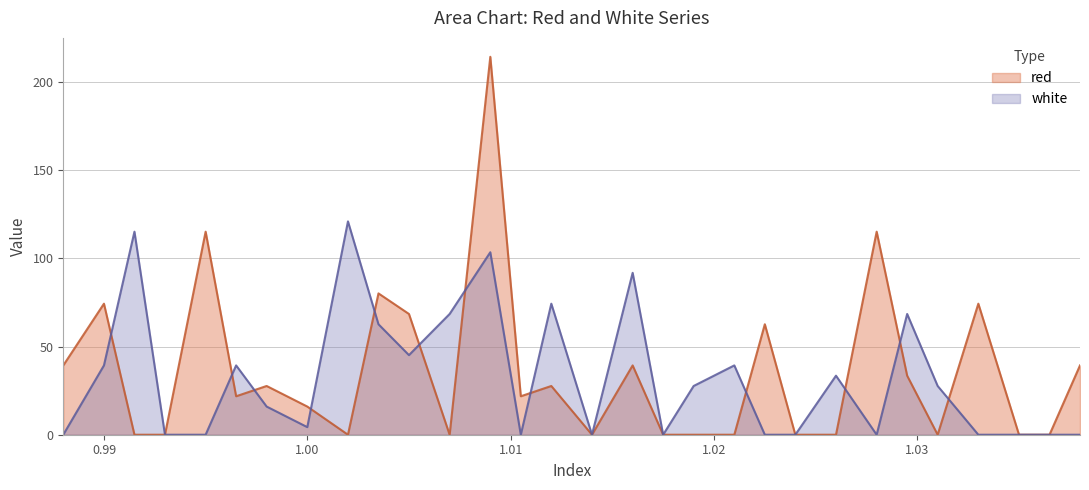

Which series has the largest total across all categories?

red